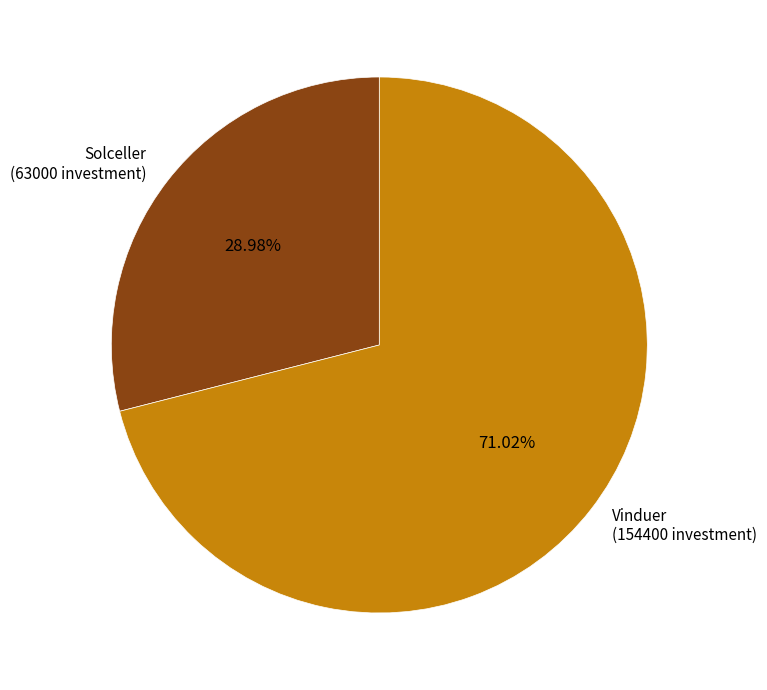

To the nearest percent, what is the combined percentage of Solceller and Vinduer?

100%